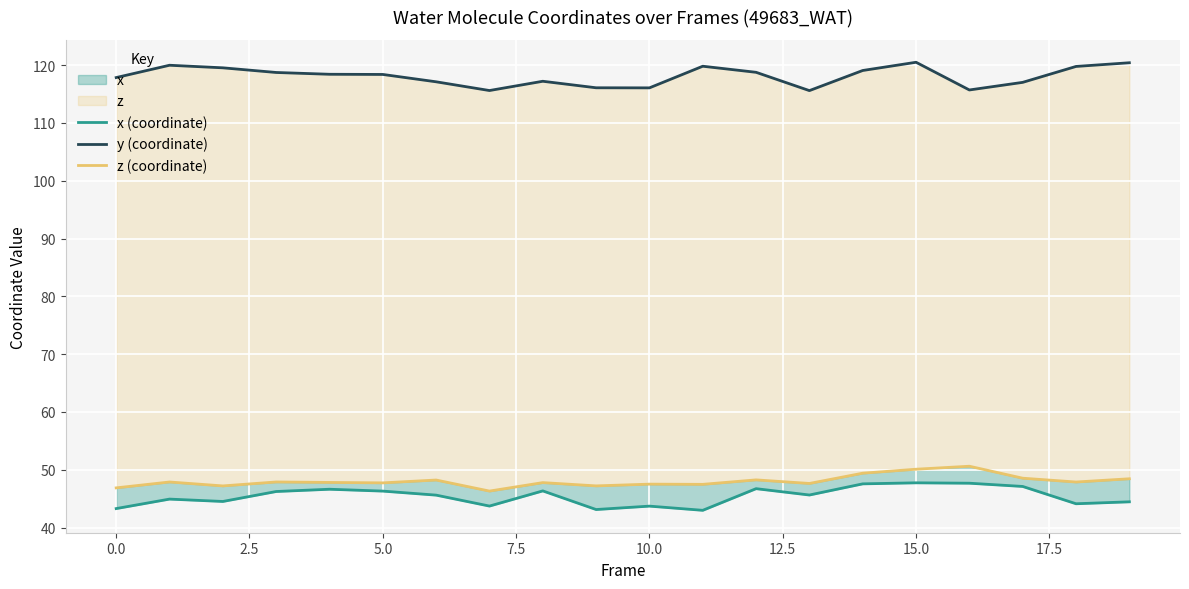

How many data points in z (coordinate) are less than 47?

2